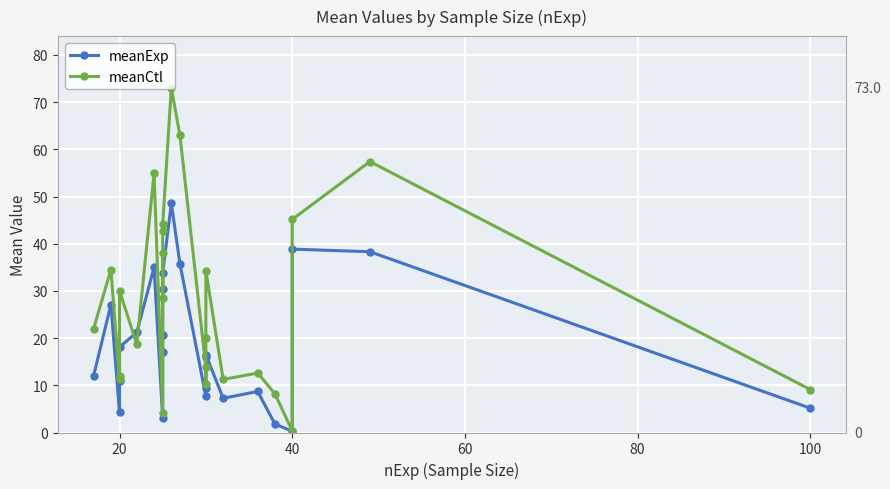

Reading left to right, extract all data points from this chart.

meanExp: 12.0	27.1	4.2	11.0	18.1	21.2	35.0	3.0	17.0	20.6	30.5	33.8	48.5	35.7	7.7	9.5	16.0	16.5	7.2	8.7	1.8	0.3	38.9	38.3	5.2
meanCtl: 22.0	34.5	11.2	12.0	30.0	18.7	54.9	4.2	38.0	28.6	42.7	44.1	73.0	62.9	13.8	10.2	20.0	34.3	11.2	12.6	8.2	0.3	45.1	57.4	9.1